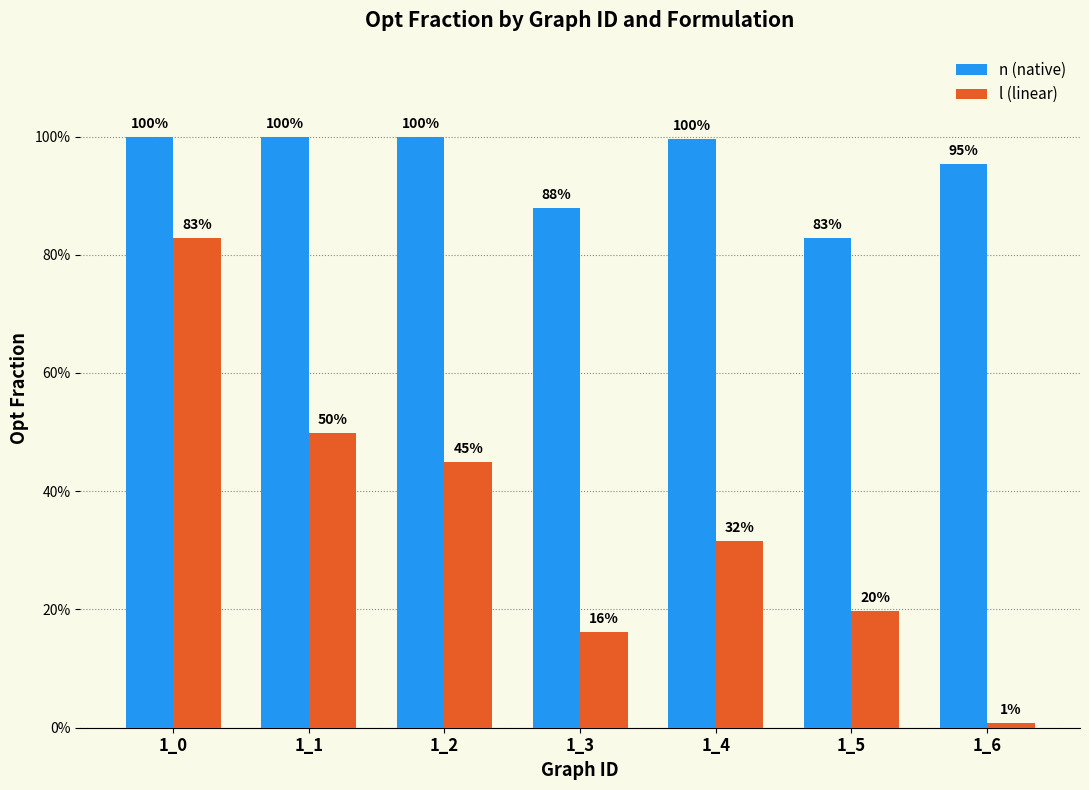

Are the bars horizontal?

No